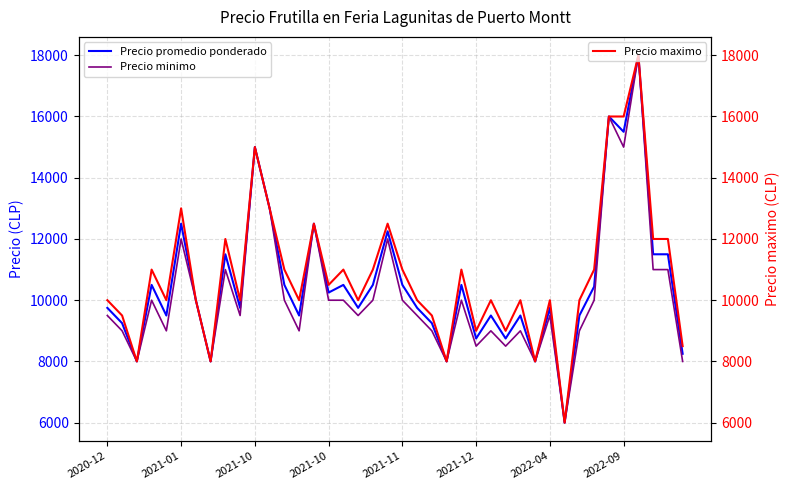

Which series changed the most between 13 and 15?

Precio minimo